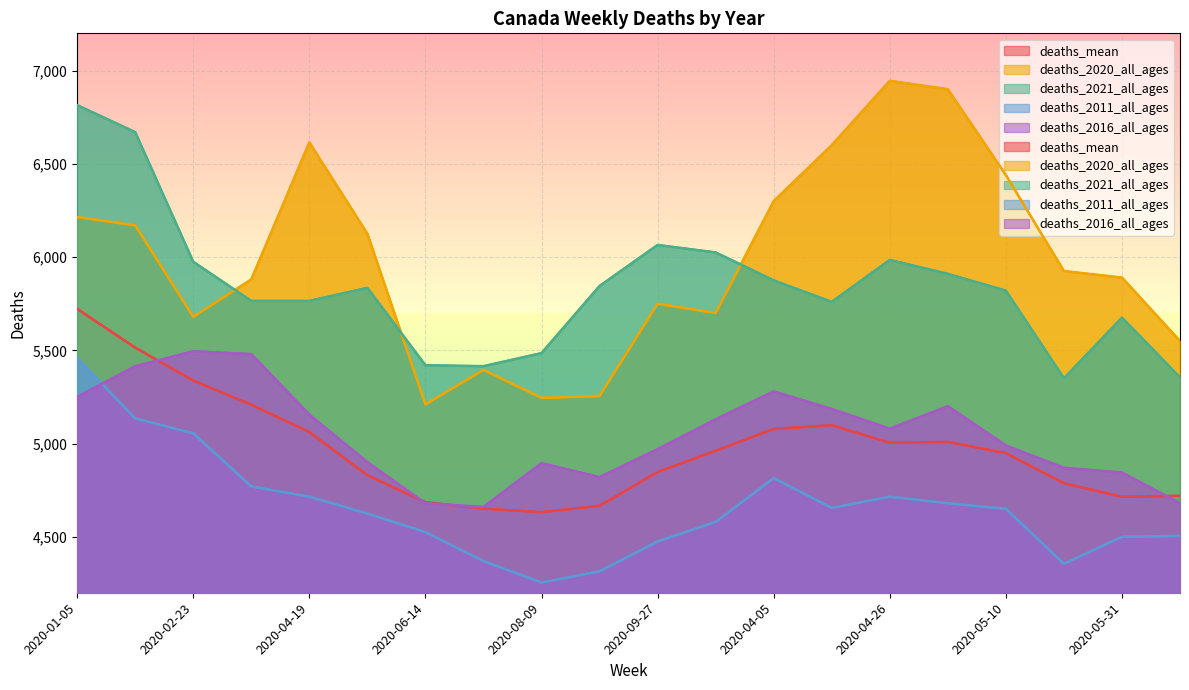

How many interior local valleys does the deaths_2011_all_ages series have?

3